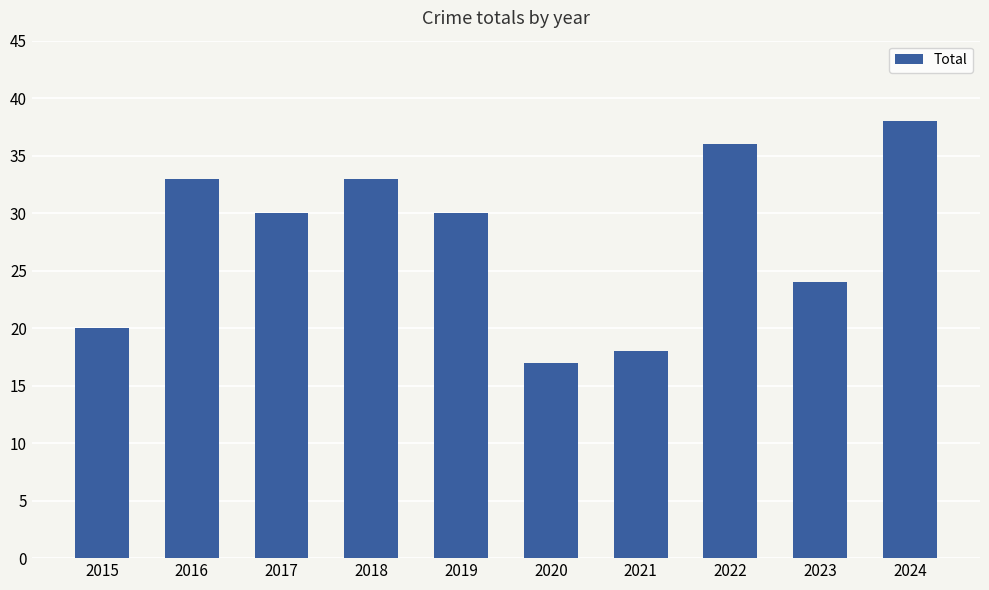

What is the difference between the values at 2016 and 2020?

16